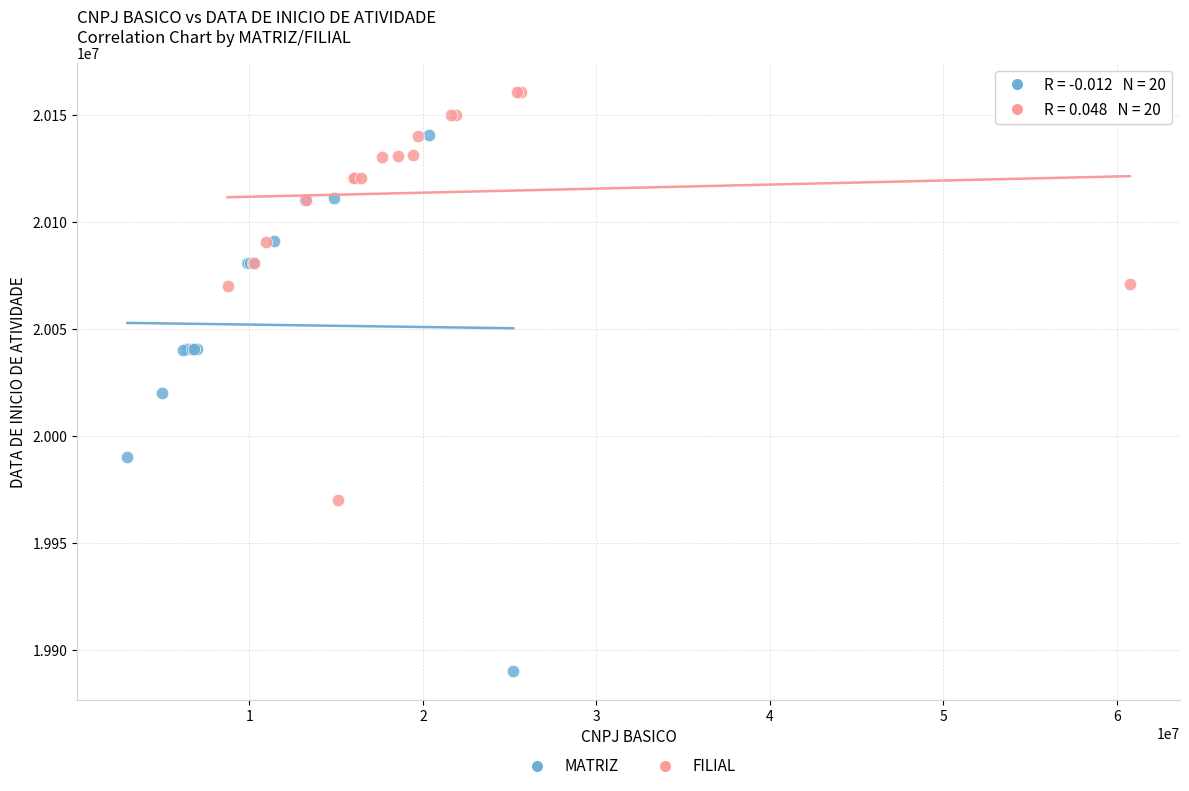

Which series contains the highest Y value?

FILIAL